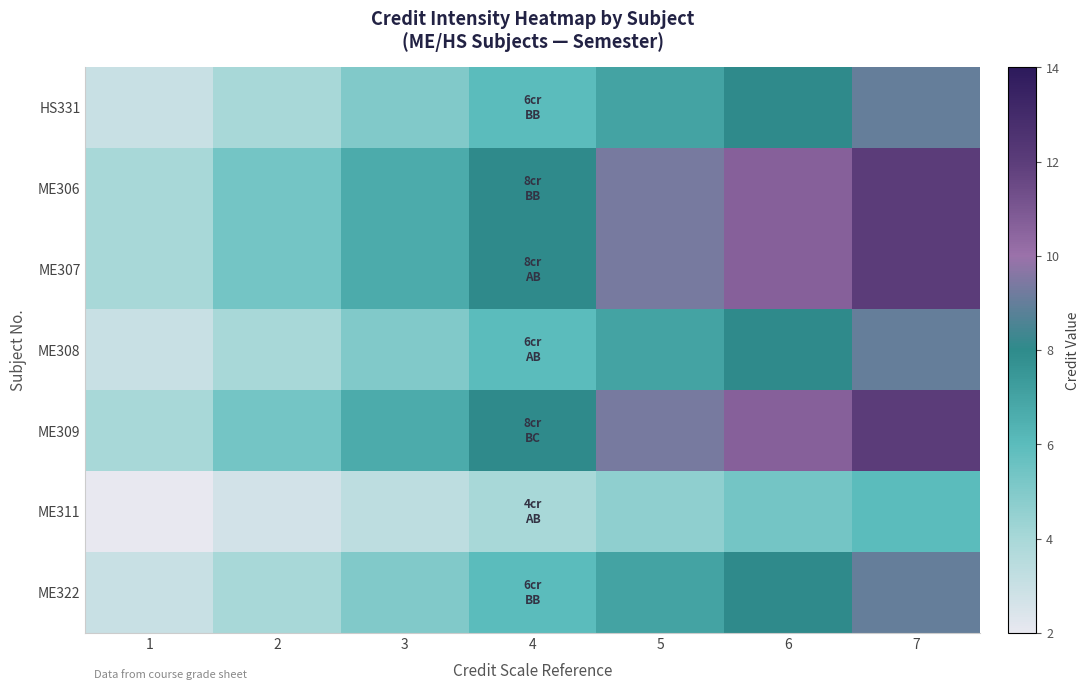

What is the total value across all series at 6?

61.3